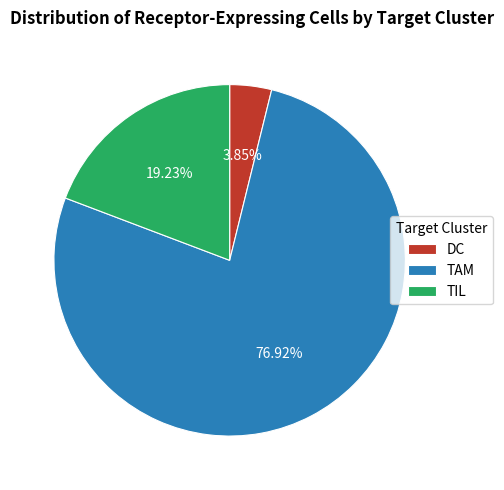

What is the total percentage of TAM and TIL?

96.2%